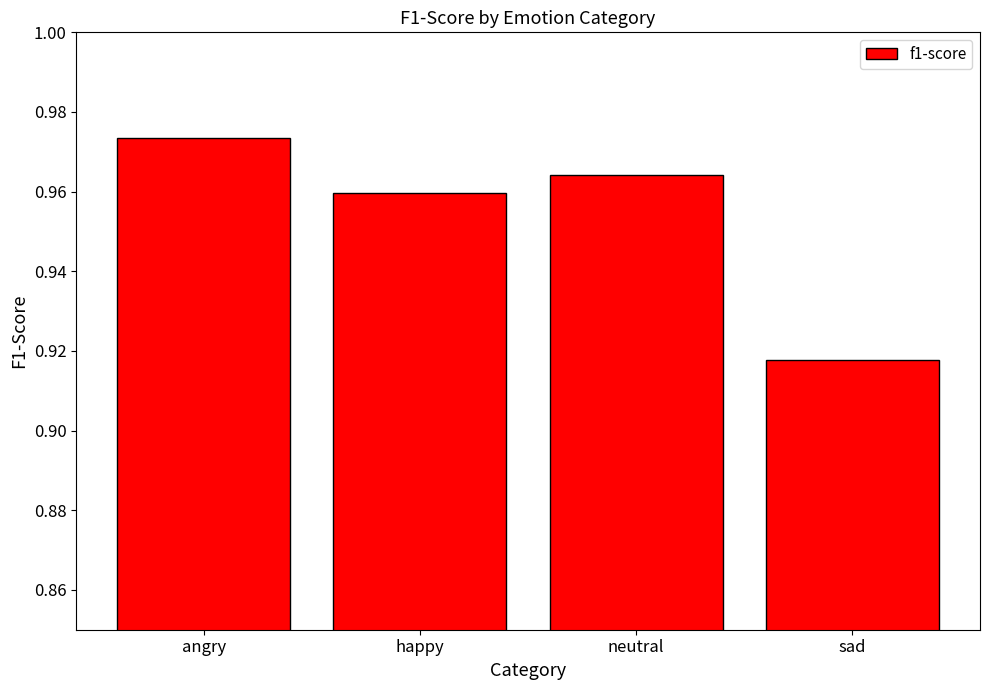

How many data points does each series have?

4